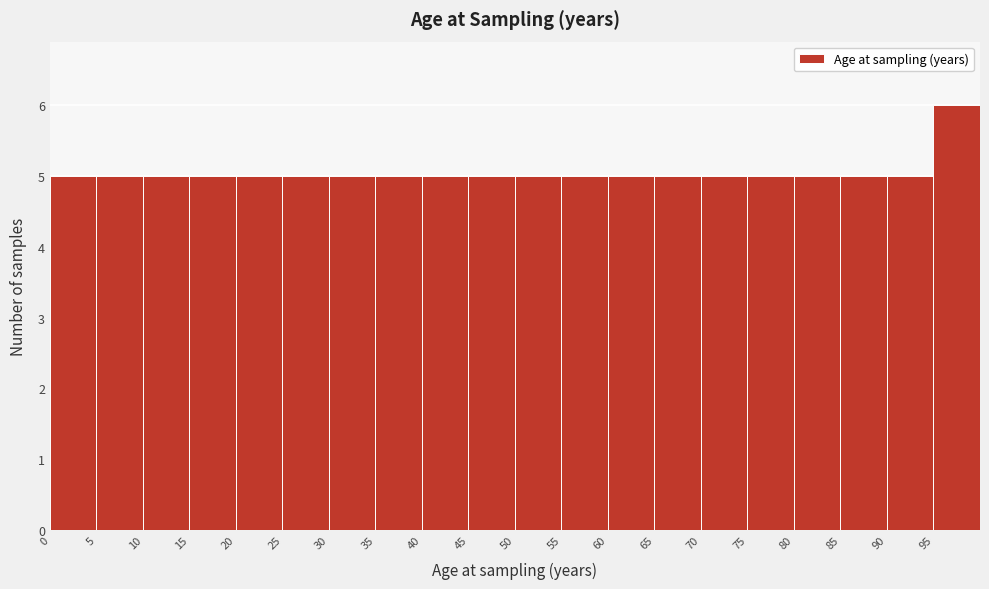

Reading left to right, transcribe this chart: for each bar, give the range it covers on the x-axis and its height. The values are not printed on the chart, so give them approximately, as read against the axis.

0 to 5: 5
5 to 10: 5
10 to 15: 5
15 to 20: 5
20 to 25: 5
25 to 30: 5
30 to 35: 5
35 to 40: 5
40 to 45: 5
45 to 50: 5
50 to 55: 5
55 to 60: 5
60 to 65: 5
65 to 70: 5
70 to 75: 5
75 to 80: 5
80 to 85: 5
85 to 90: 5
90 to 95: 5
95 to 100: 6